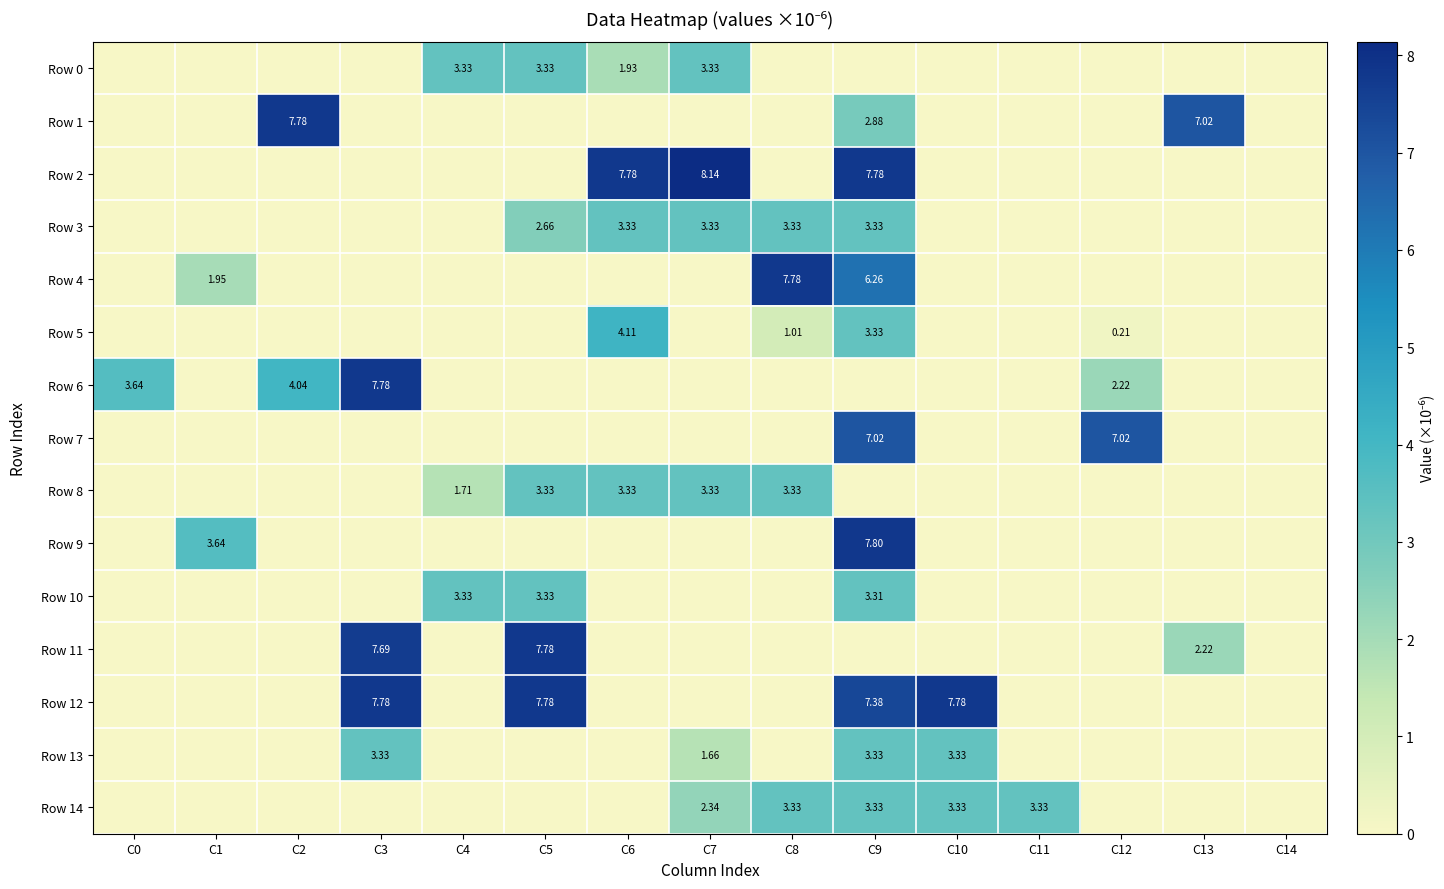

What is the difference between the highest and lowest values at C11?

3.3